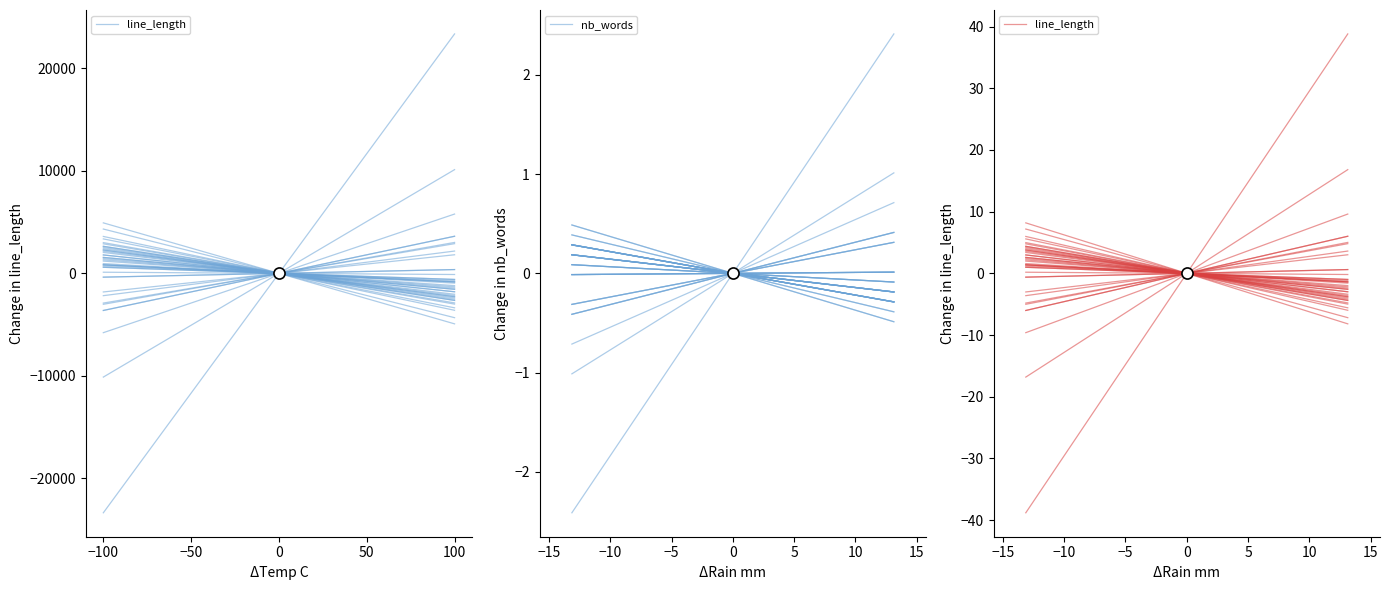

Does the chart have visible grid lines?

No